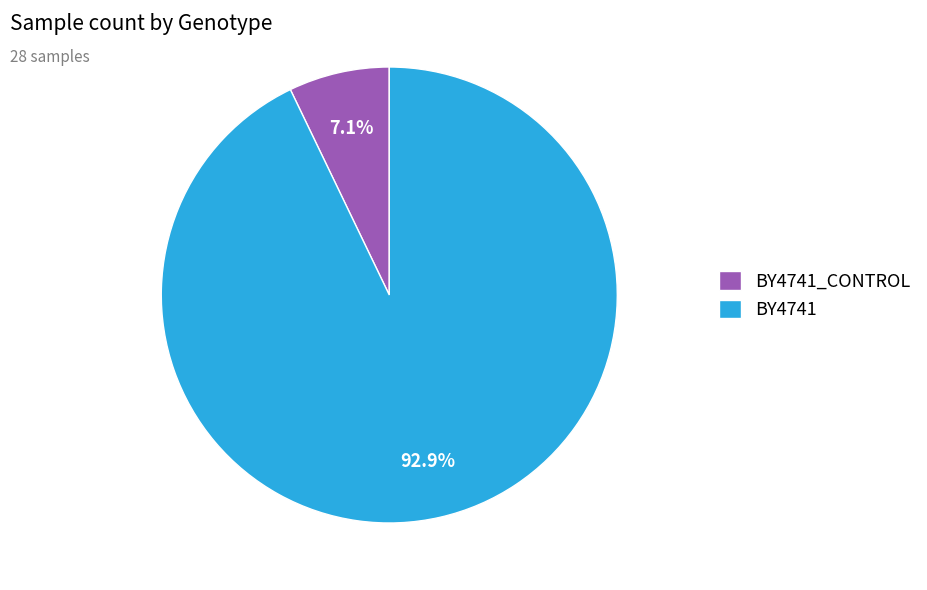

True or false: BY4741_CONTROL accounts for 16% of the total.

False